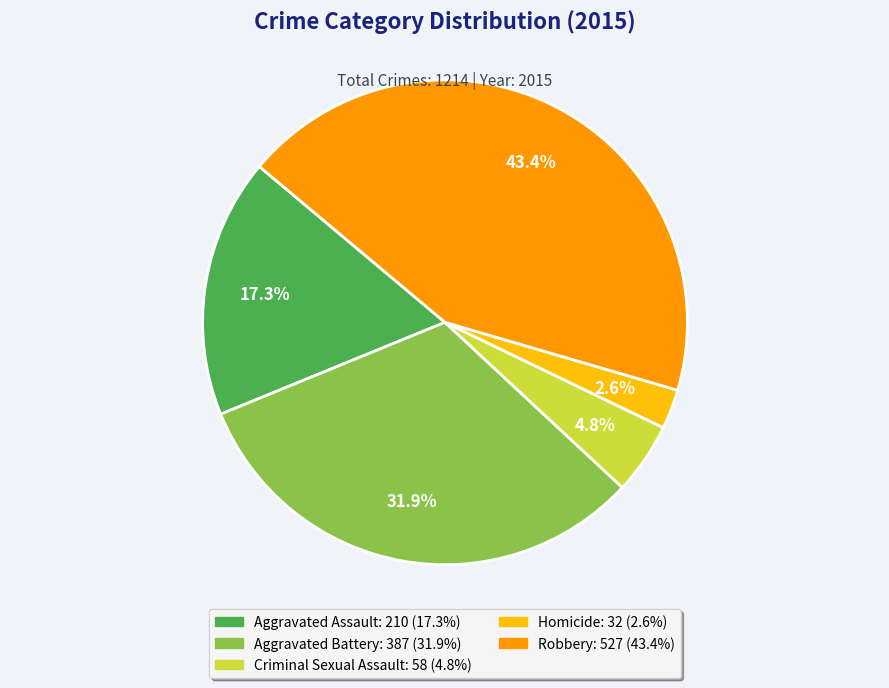

Is it true that Criminal Sexual Assault is 5% of the pie?

True